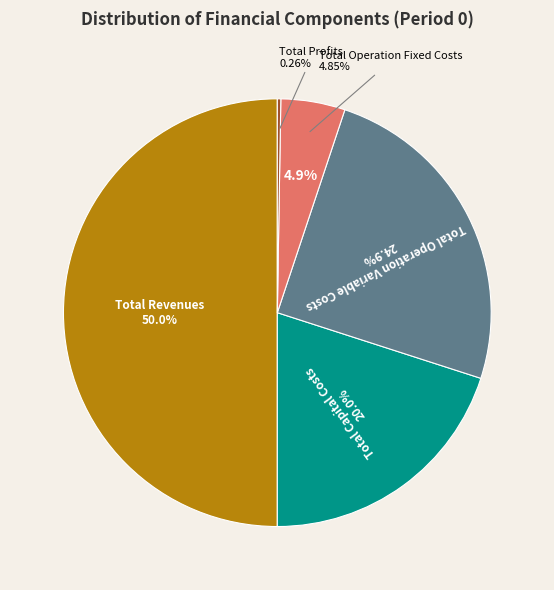

The Total Profits slice represents 1% of the pie. True or false?

False